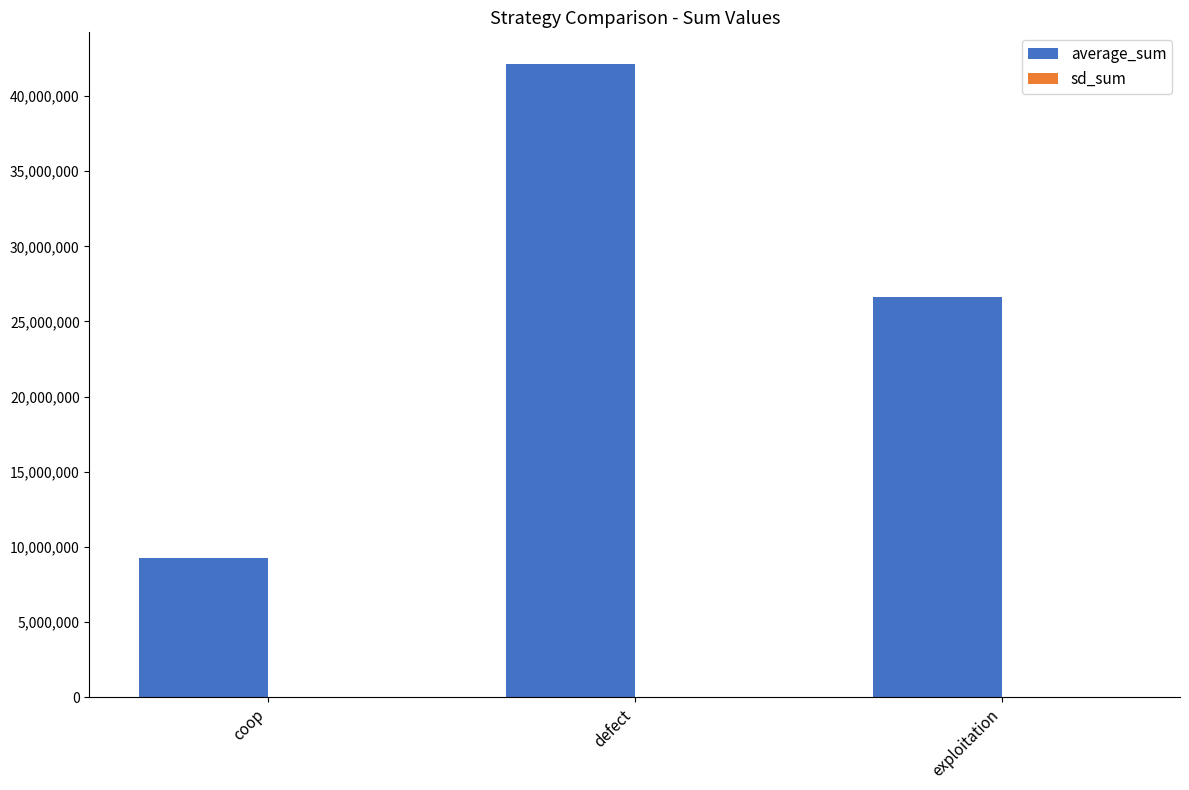

At which label is average_sum closest to 25695244?

exploitation